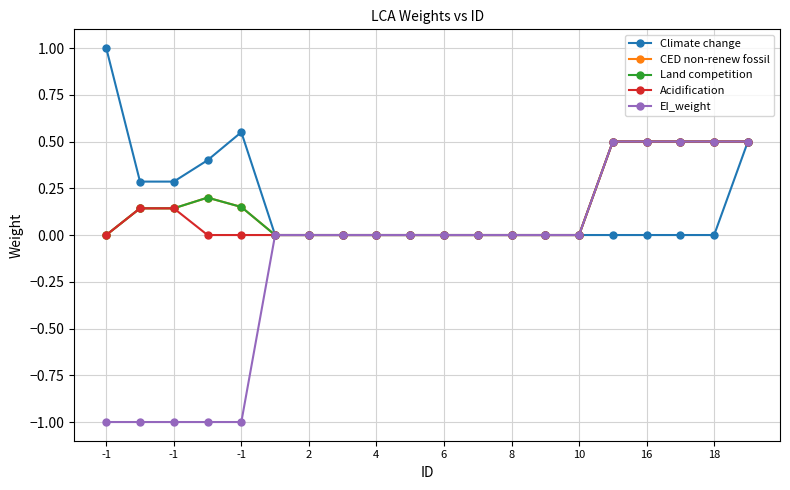

Is this an area chart (filled region under the line)?

No